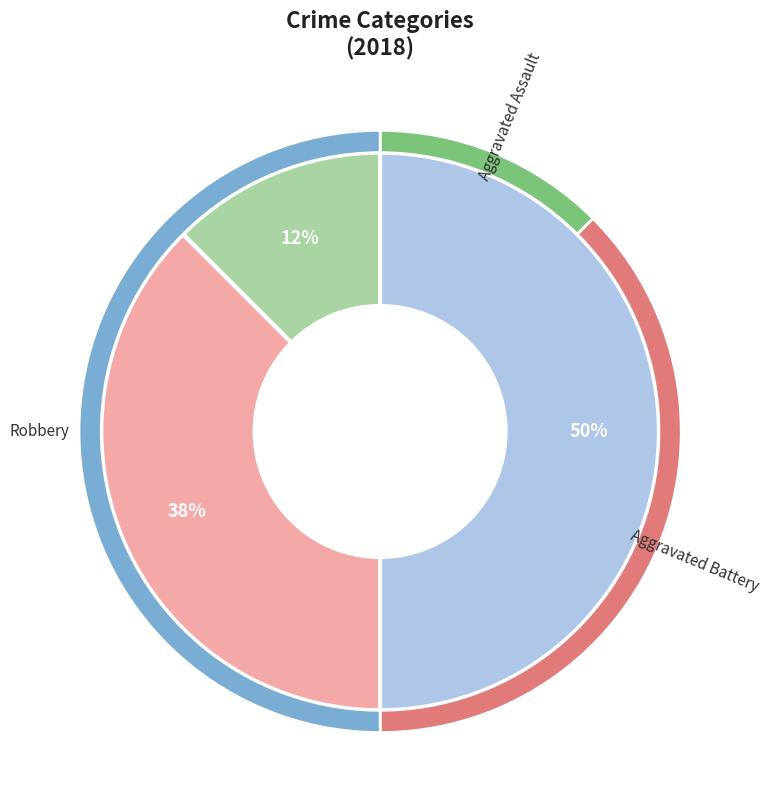

To the nearest percent, what portion does Aggravated Assault represent?

12%